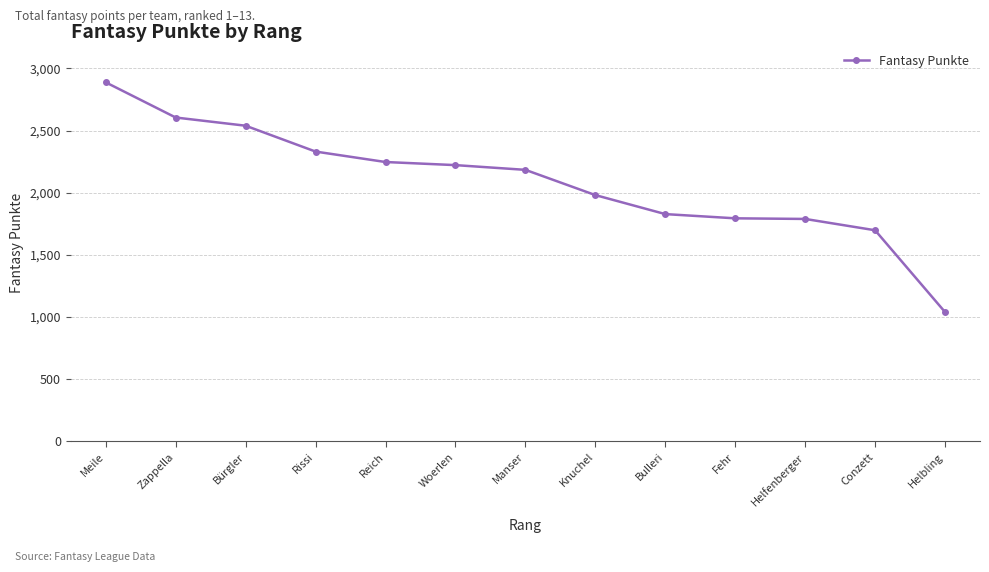

What is the label of the 5th point from the left?

Reich